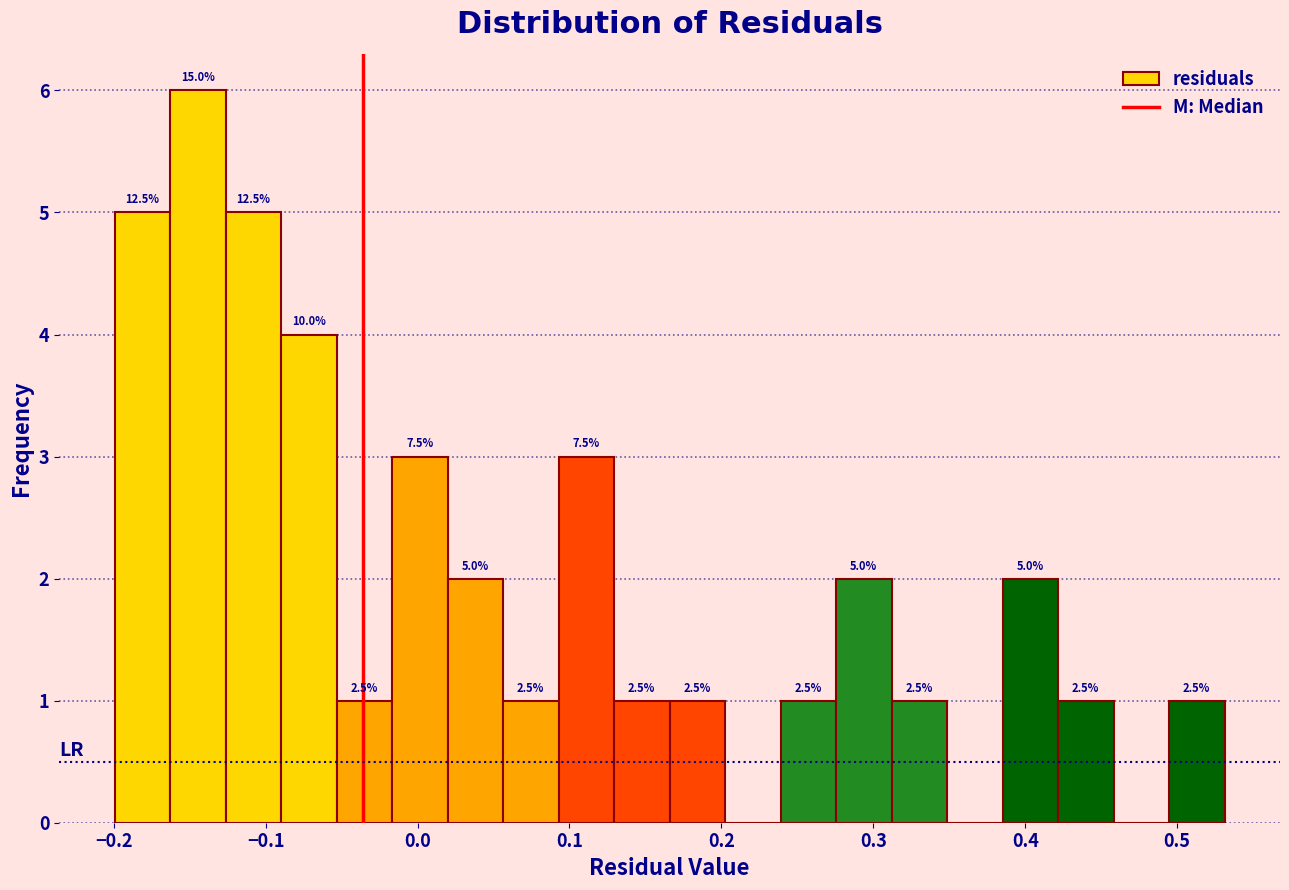

Read against the x-axis, roughly where is the centre of the tallest bar?

-0.14